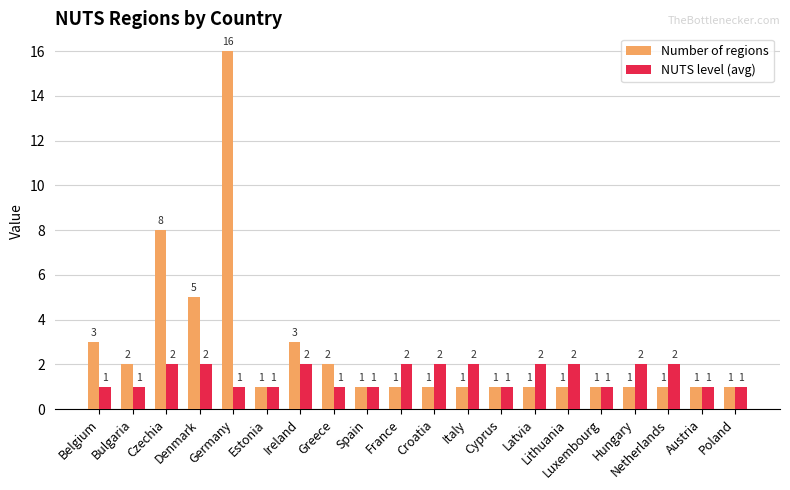

What is the minimum value for NUTS level (avg)?

1